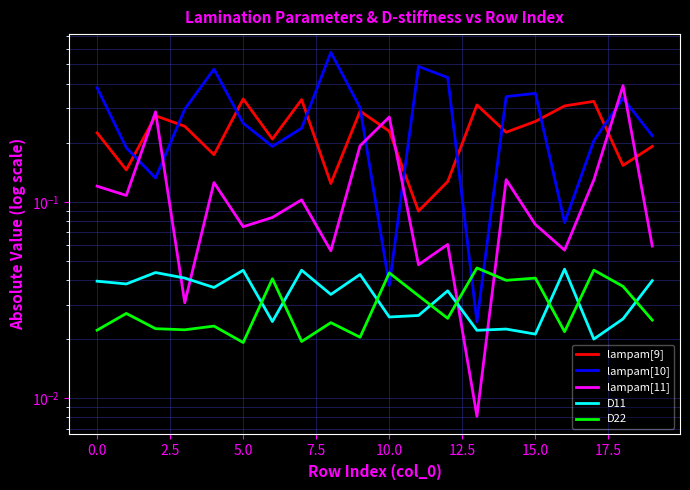

True or false: lampam[11] has a value of 0.1 at 15.

True